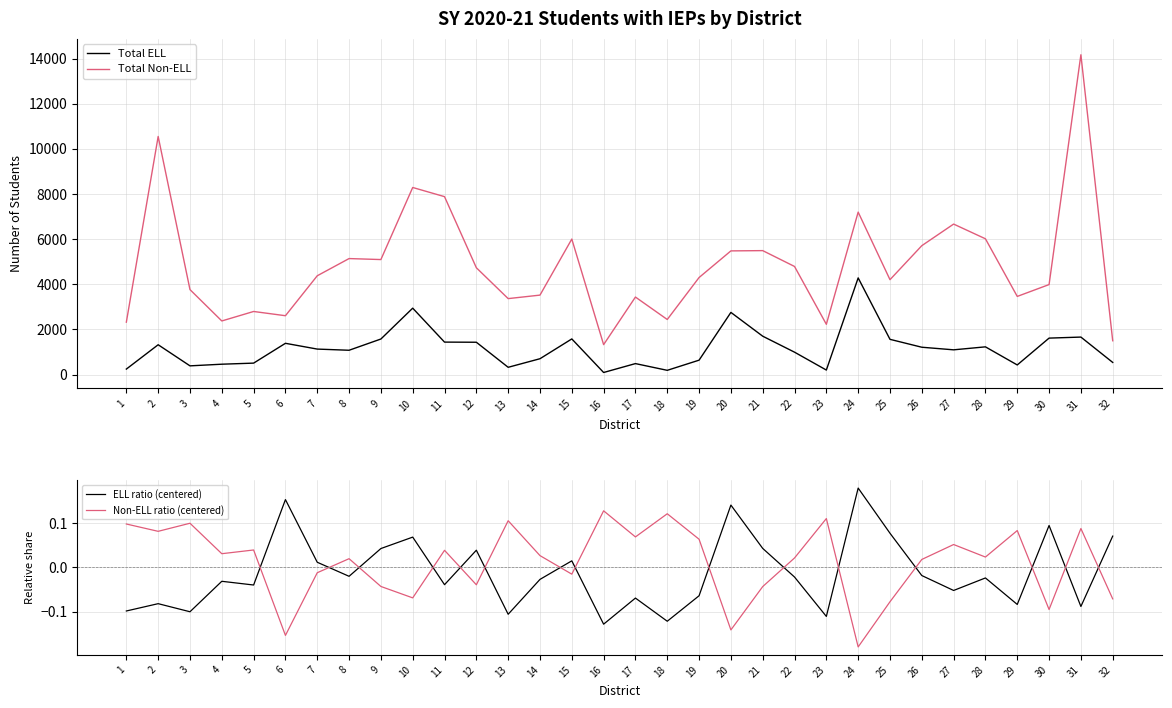

In ELL ratio (centered), how many points are higher than both neighbors (excluding endpoints)?

11